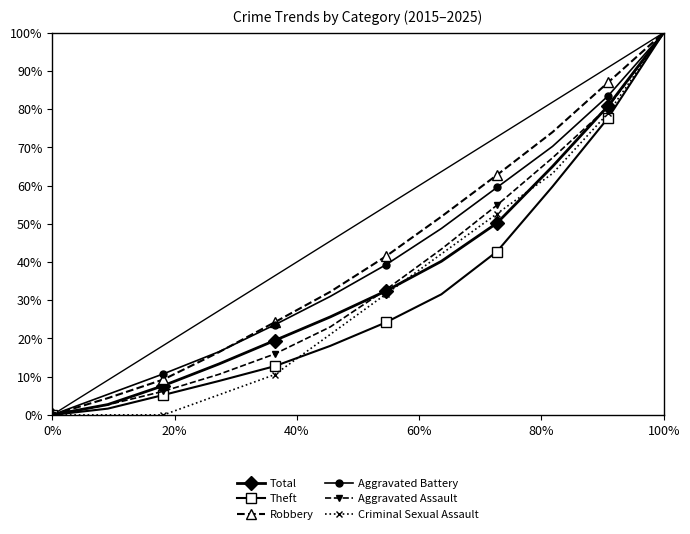

At which category is the sum across all series the highest?

100%